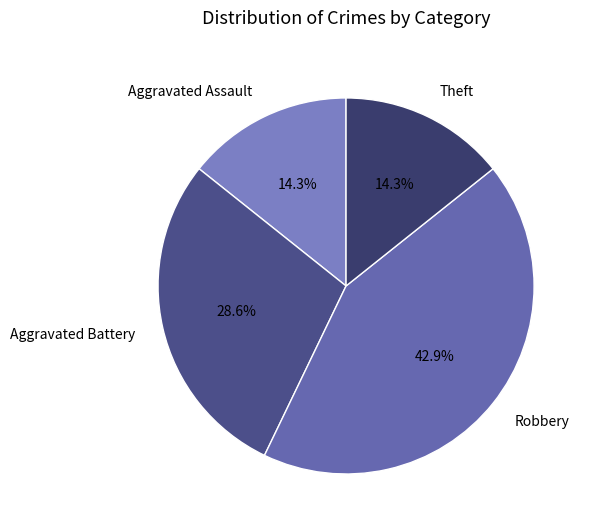

How many segments does this pie chart have?

4